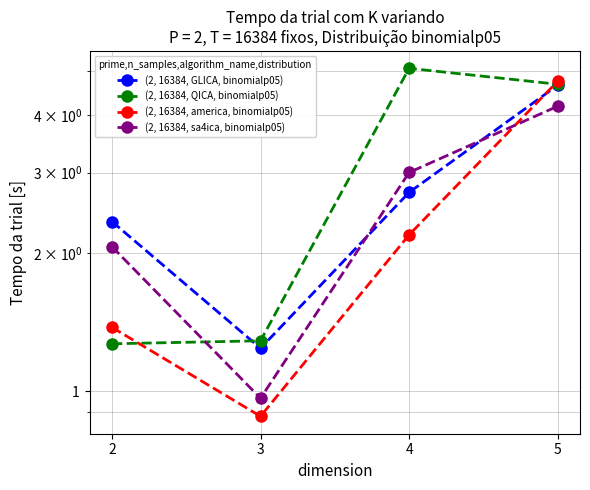

Which category has the highest value across all series?

4